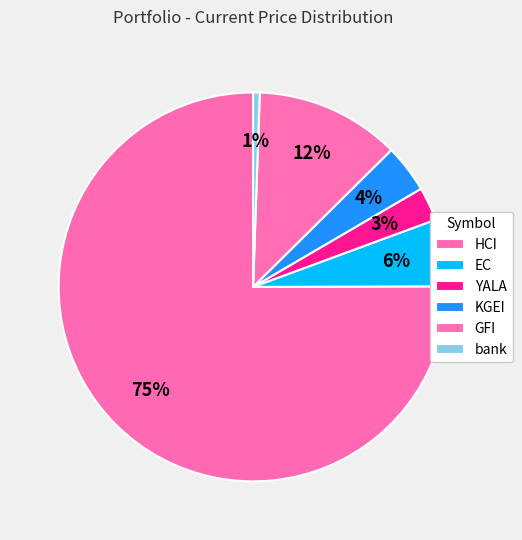

How many segments does this pie chart have?

6